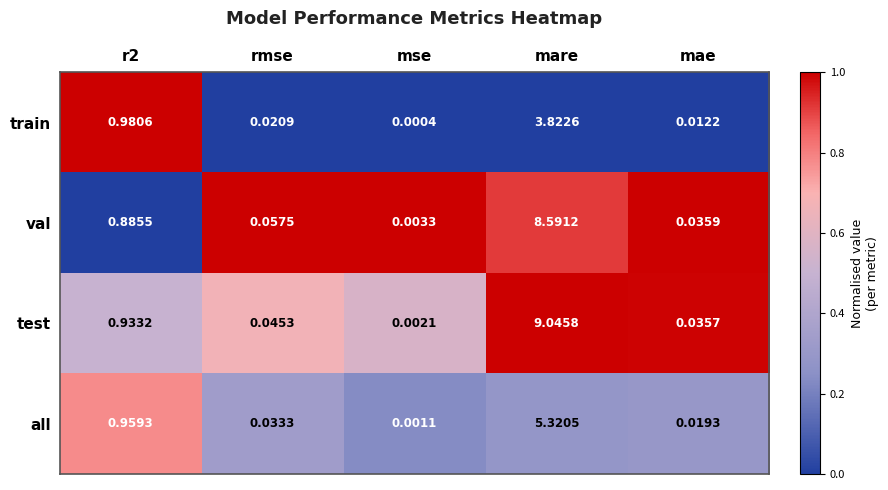

Which series has the largest range (max minus min)?

test